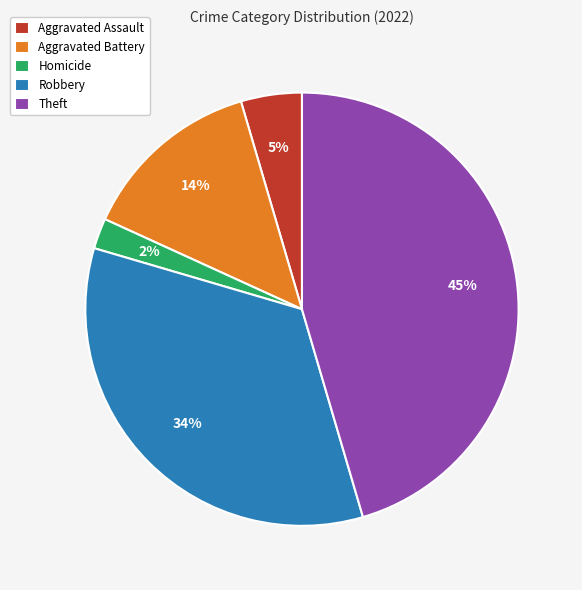

To the nearest percent, what is the difference between the Aggravated Battery and Aggravated Assault slice percentages?

9%